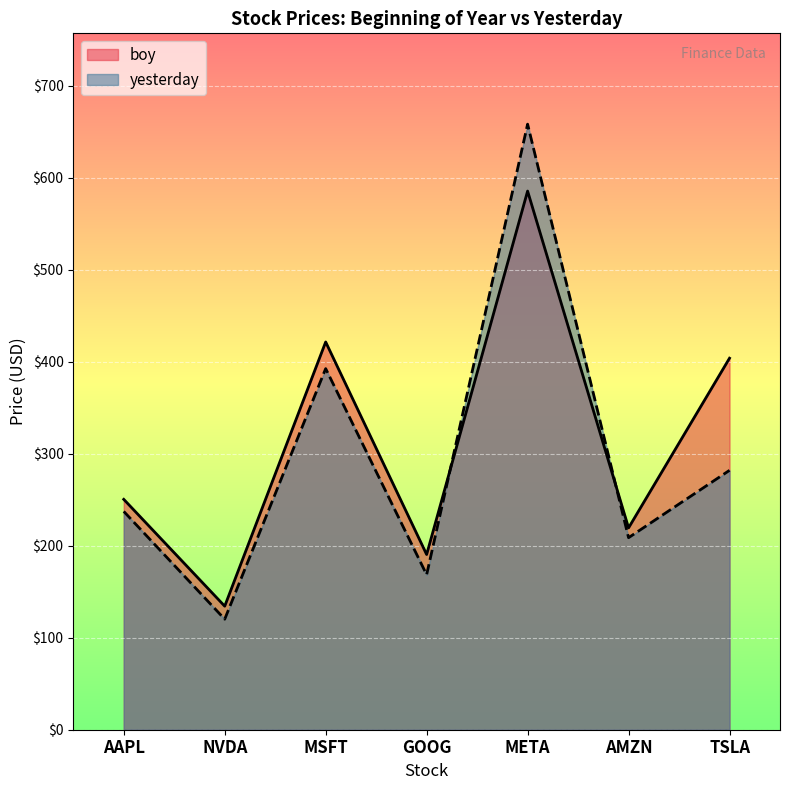

Where is boy nearest to the value 359?

TSLA